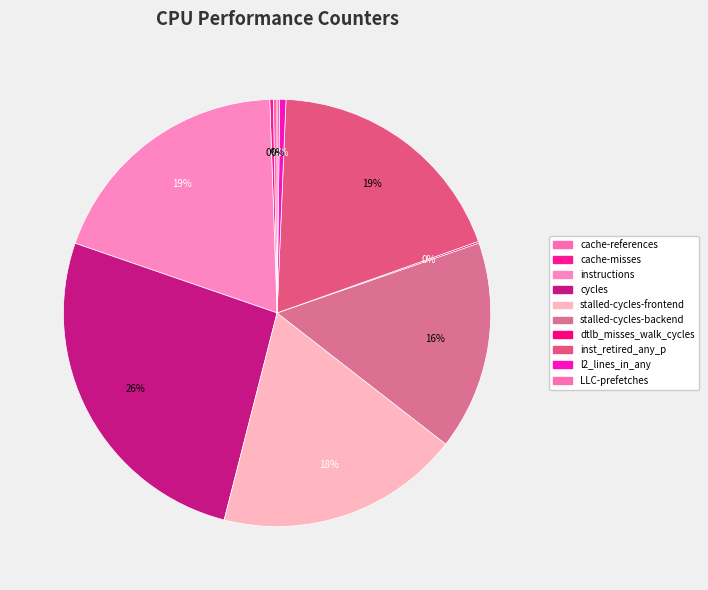

To the nearest percent, what is the difference between the dtlb_misses_walk_cycles and stalled-cycles-backend slice percentages?

16%